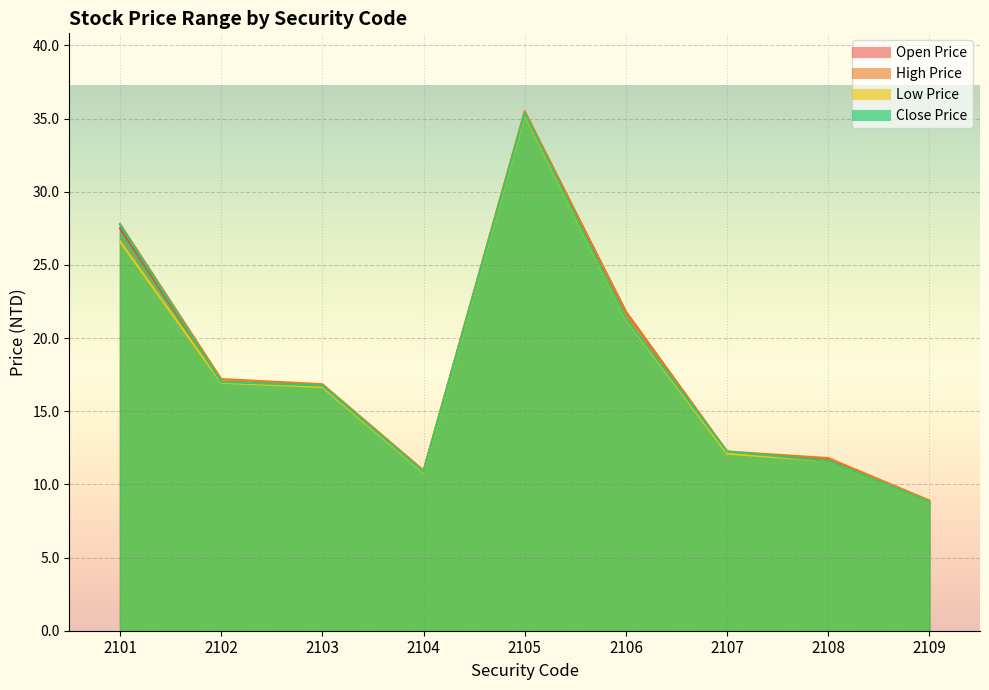

Which series has the largest total across all categories?

High Price